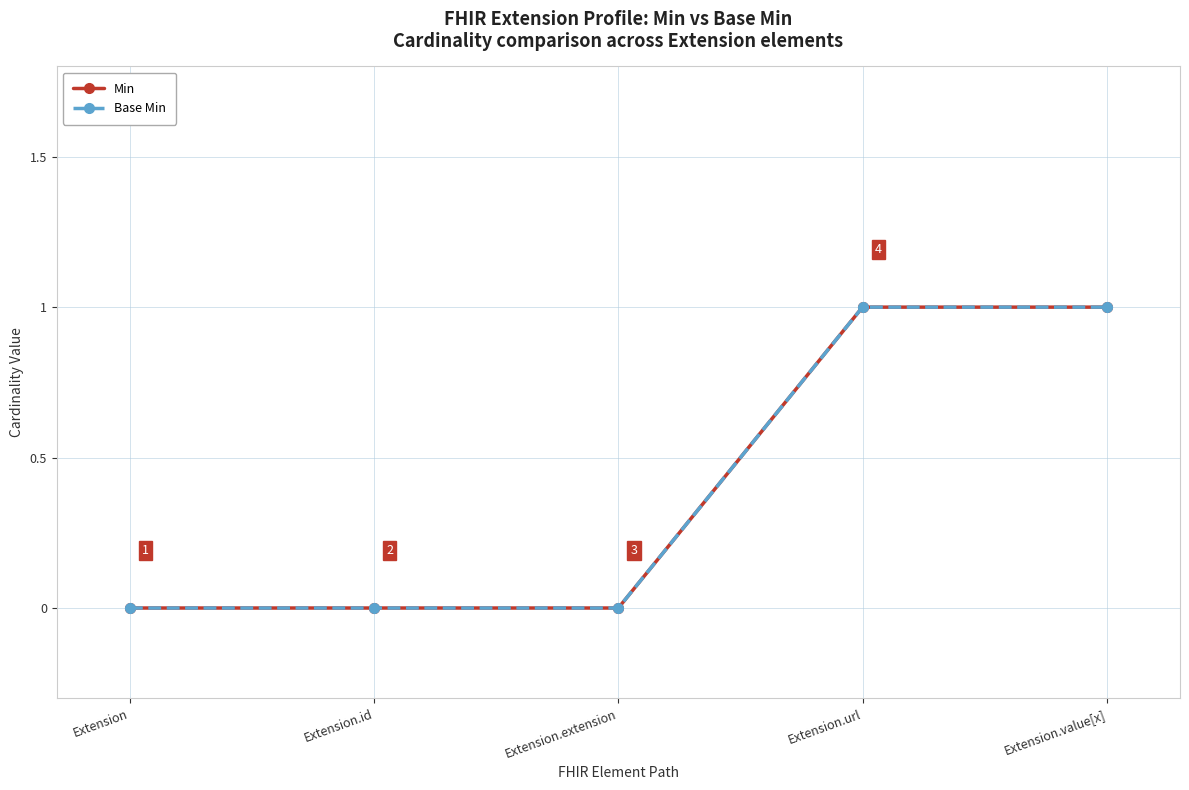

True or false: Base Min has a value of 1 at Extension.extension.

False